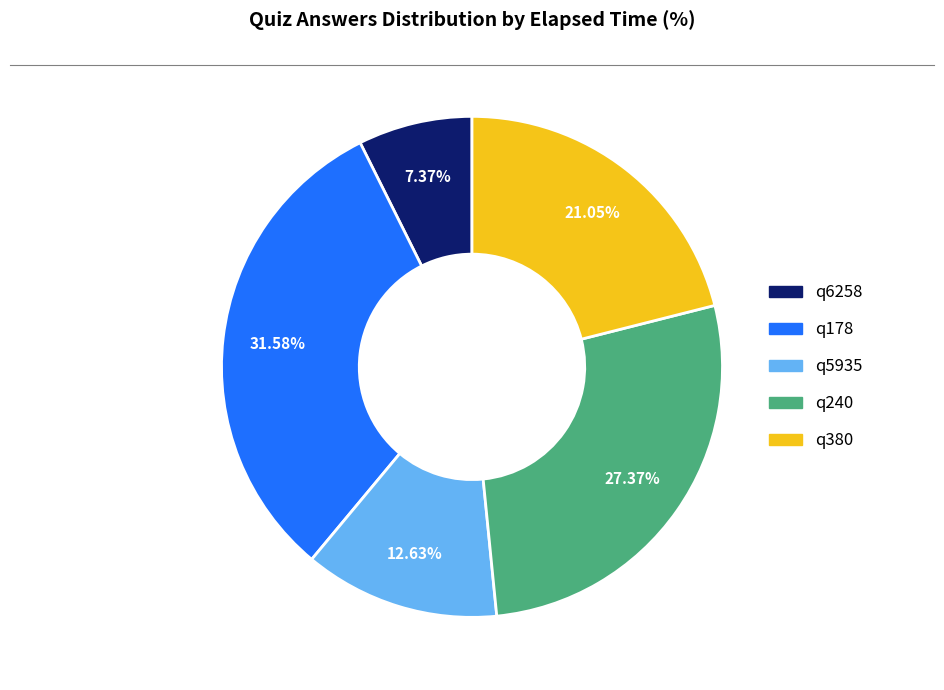

Is the sum of q6258 and q178 greater than half?

No